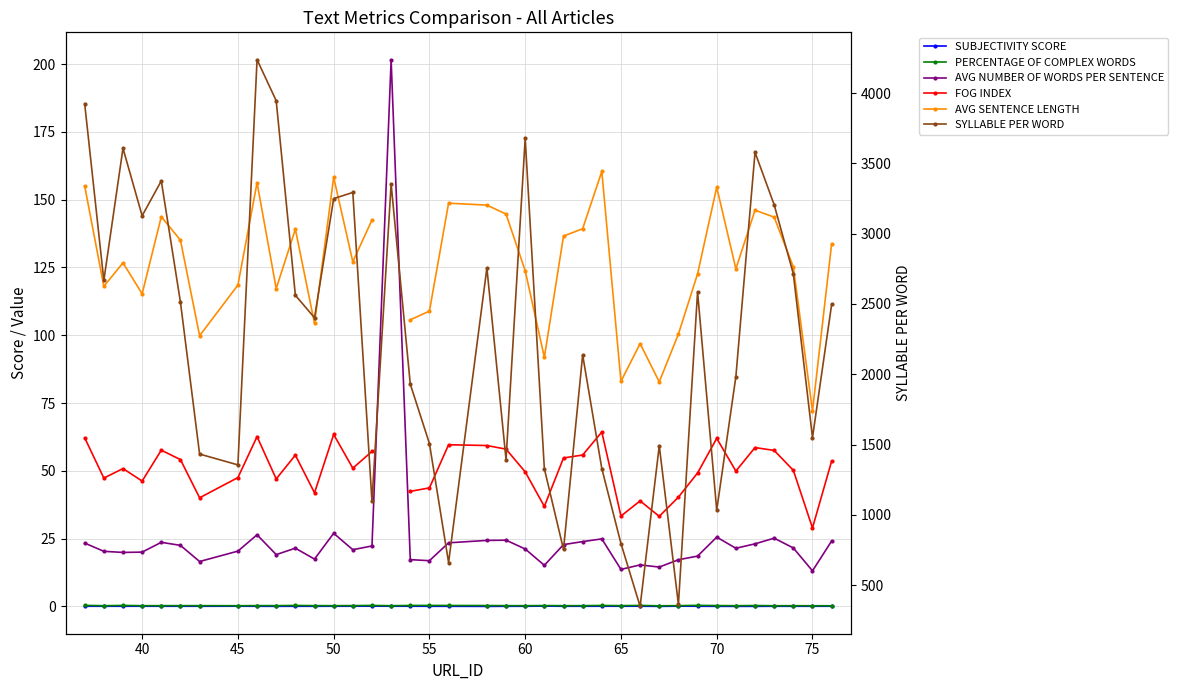

True or false: SUBJECTIVITY SCORE and AVG SENTENCE LENGTH intersect in this chart.

False